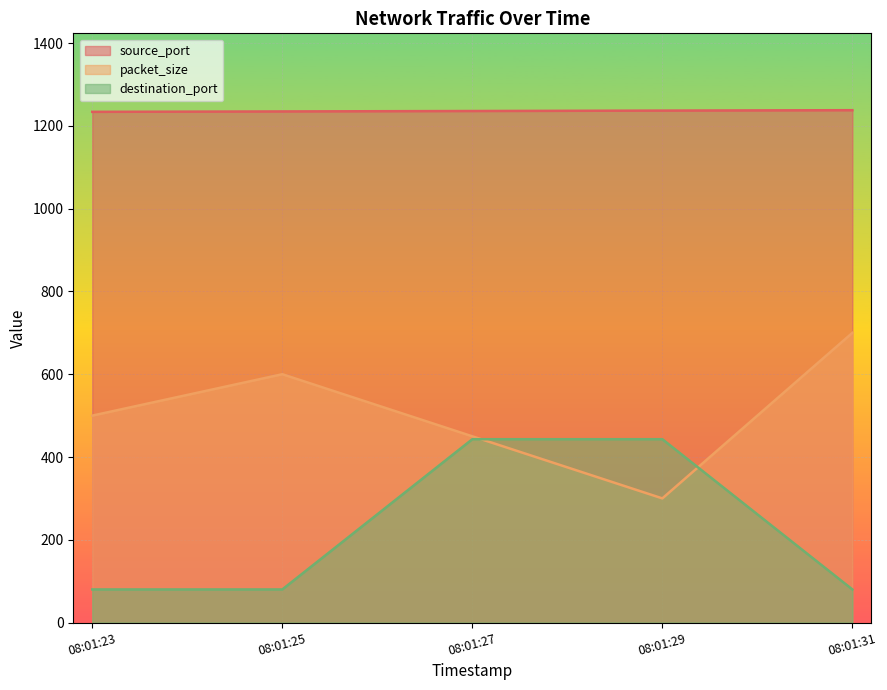

True or false: packet_size has a value of 500 at 08:01:23.

True